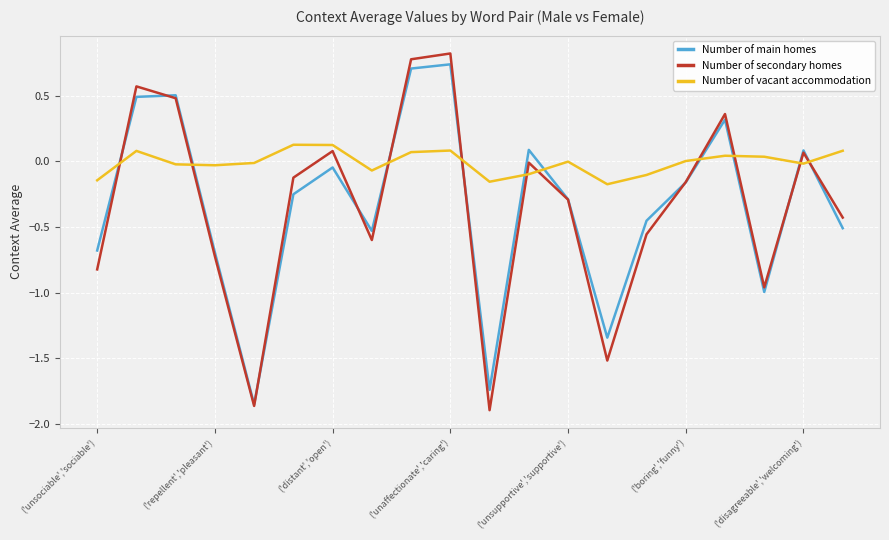

Which series ends up on top after the final intersection of Number of vacant accommodation and Number of secondary homes?

Number of vacant accommodation